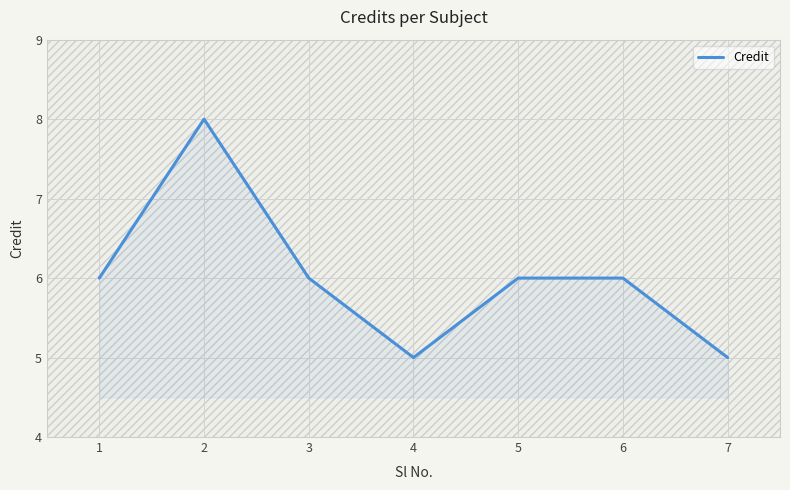

At which category does the chart reach its peak across all series?

2